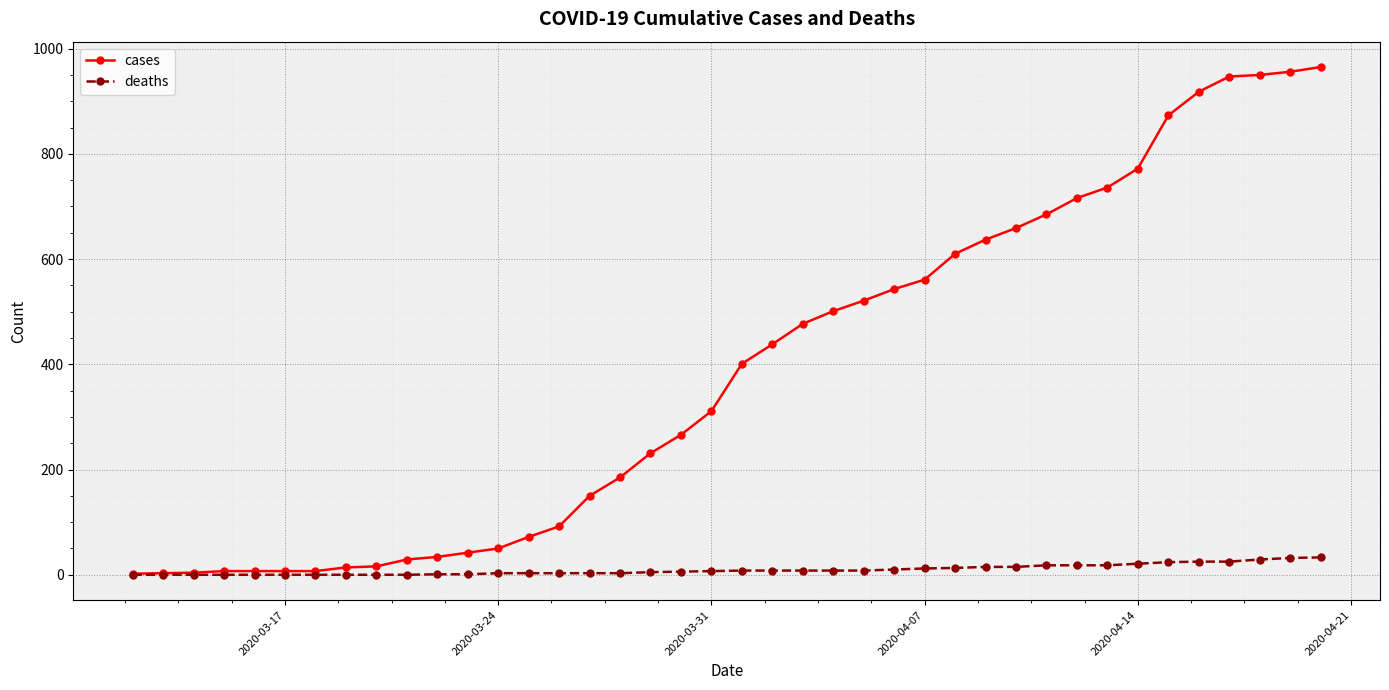

Count the number of categories in the chart.

40